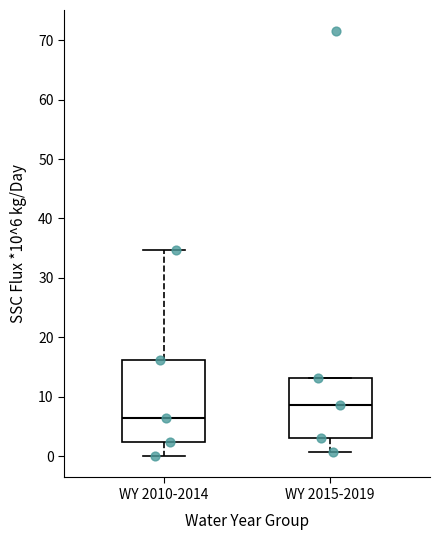

Which box's median line is the highest?

WY 2015-2019